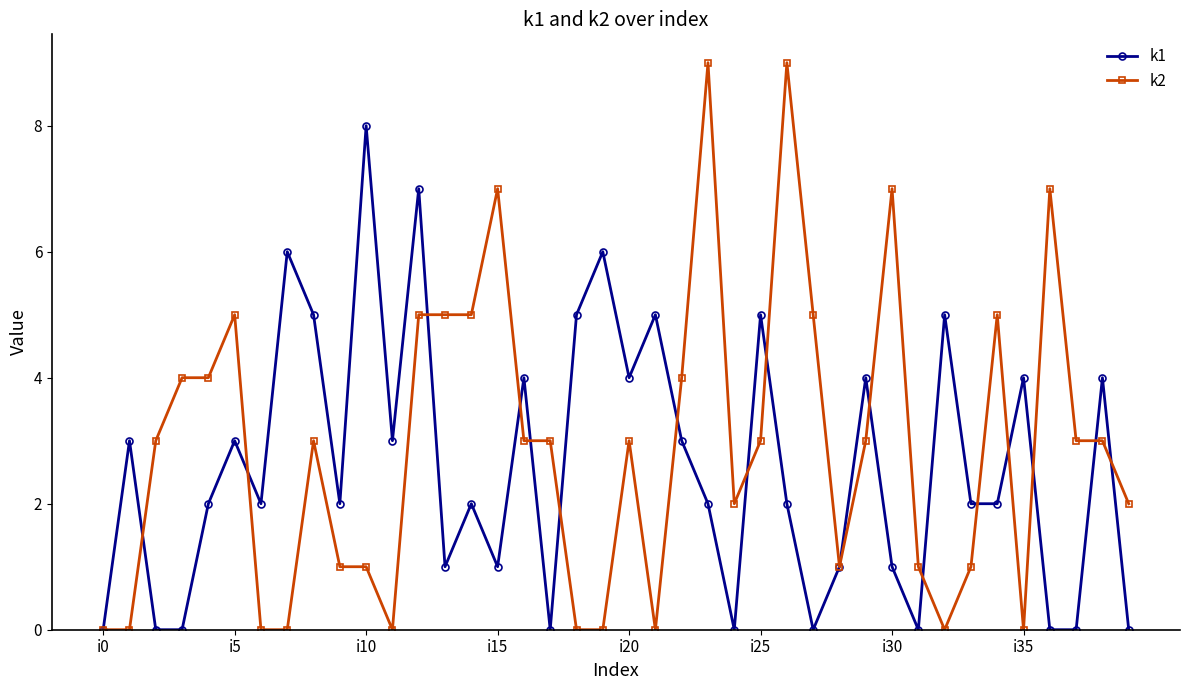

What is the maximum value shown in the chart?

9